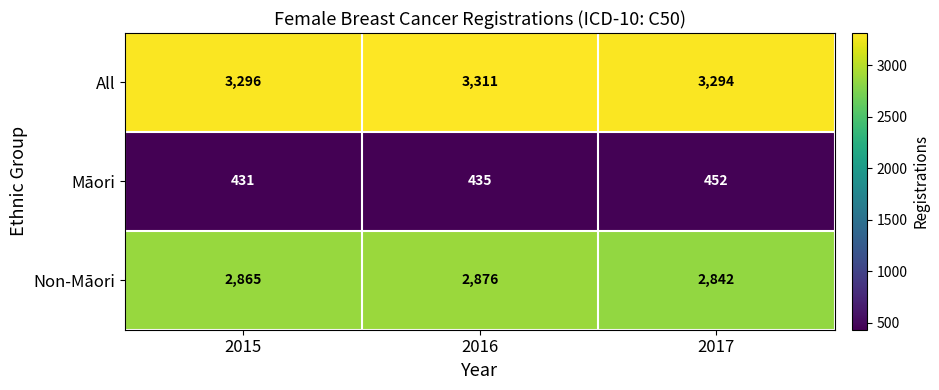

Rank the series at 2016 from lowest to highest value.

Māori, Non-Māori, All